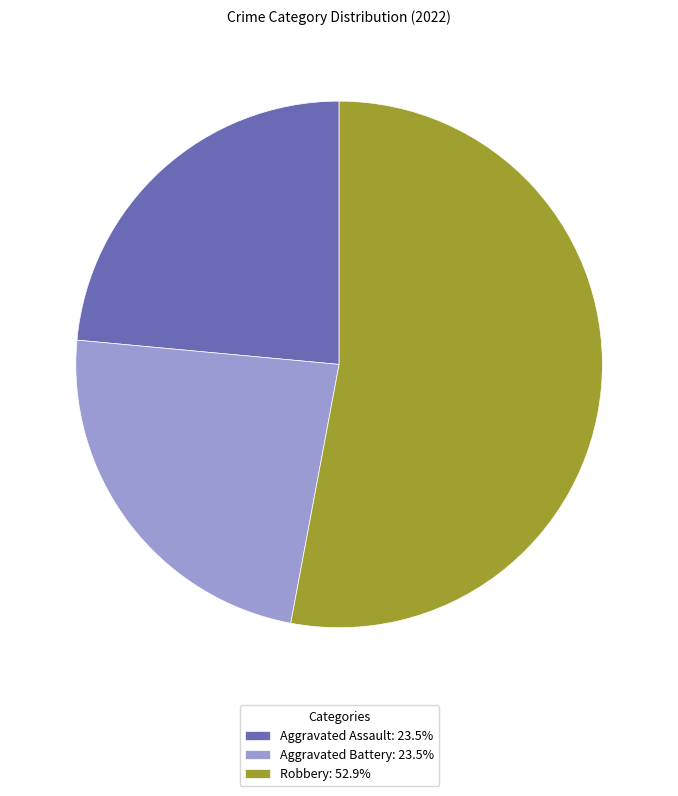

Is the sum of Aggravated Assault: 23.5% and Robbery: 52.9% greater than half?

Yes